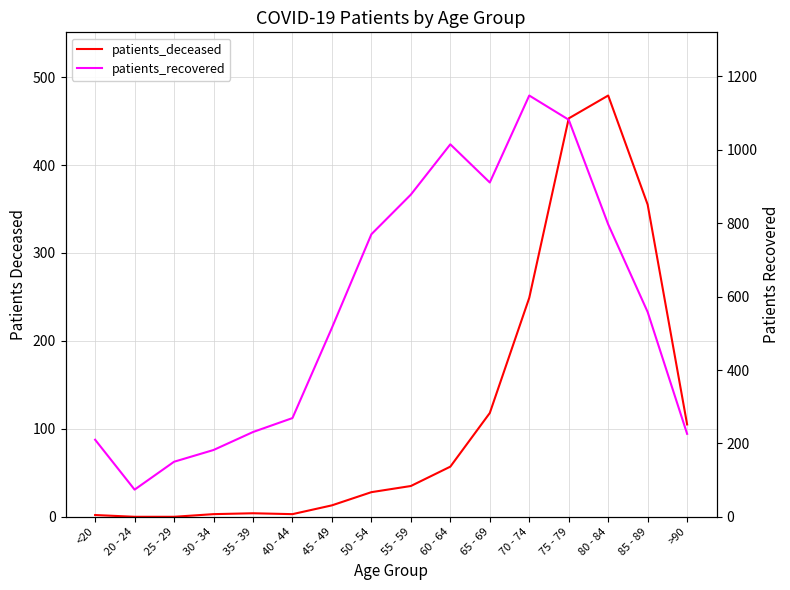

The patients_deceased series shows 63 at >90. True or false?

False